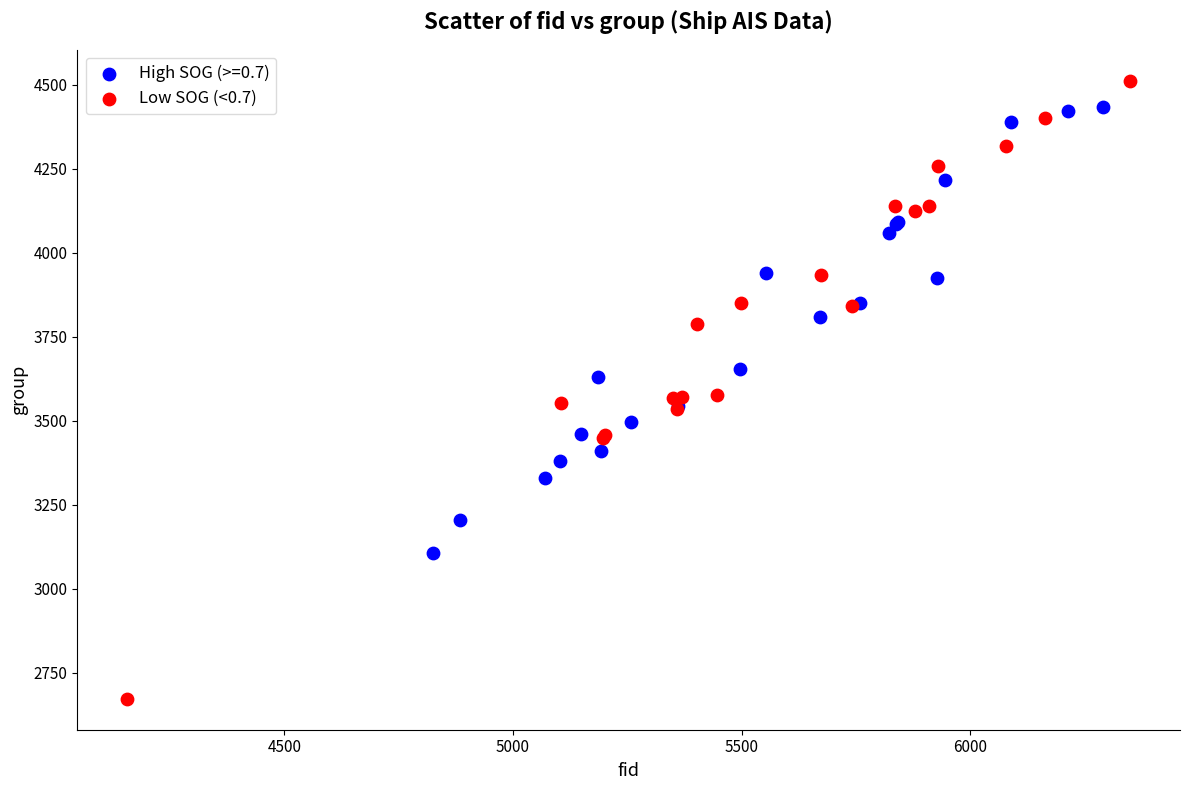

Which series has the widest spread of Y values?

Low SOG (<0.7)